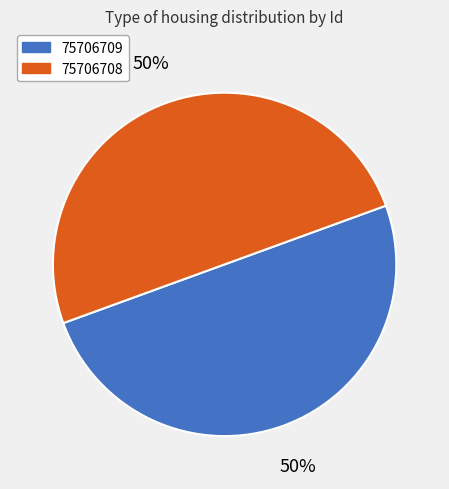

Approximately how many times larger is the value at 75706709 compared to 75706708?

1.0